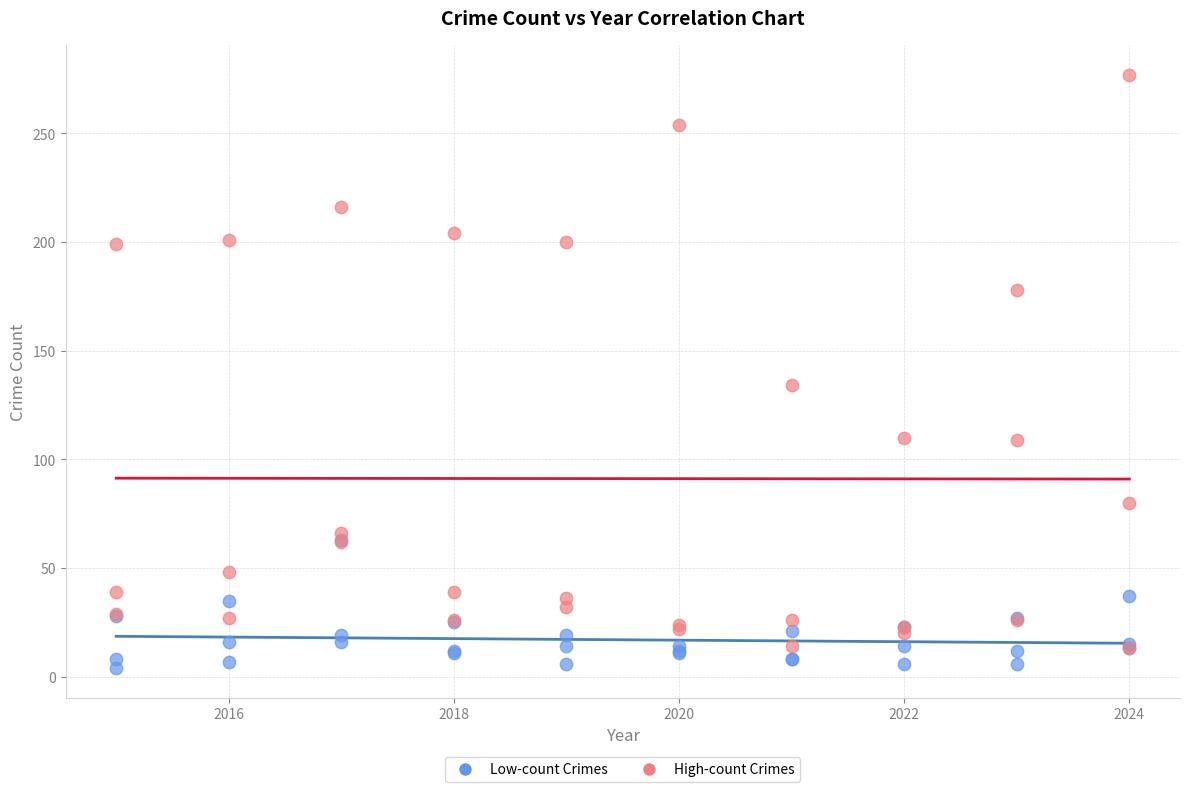

Across all series, what Y value is closest to 140?

134